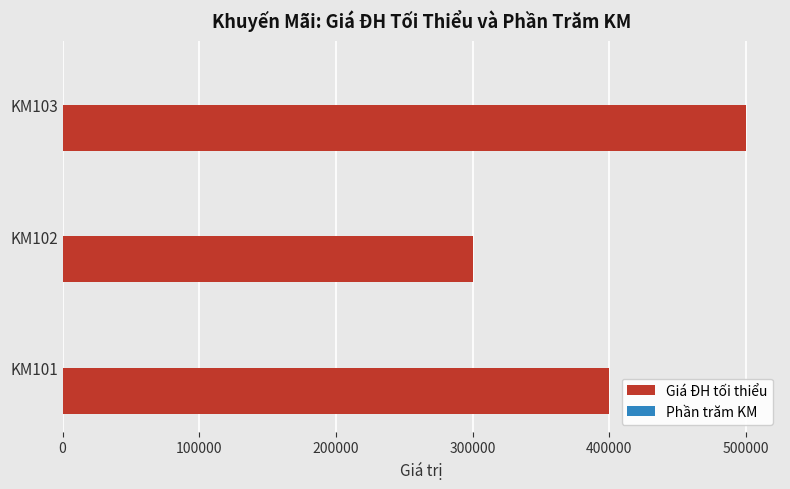

What is the sum of all Giá ĐH tối thiểu values?

1200000